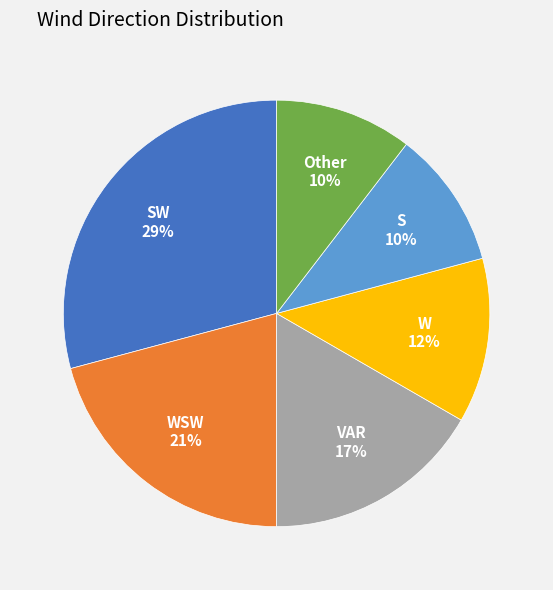

To the nearest percent, what is the average slice percentage?

17%